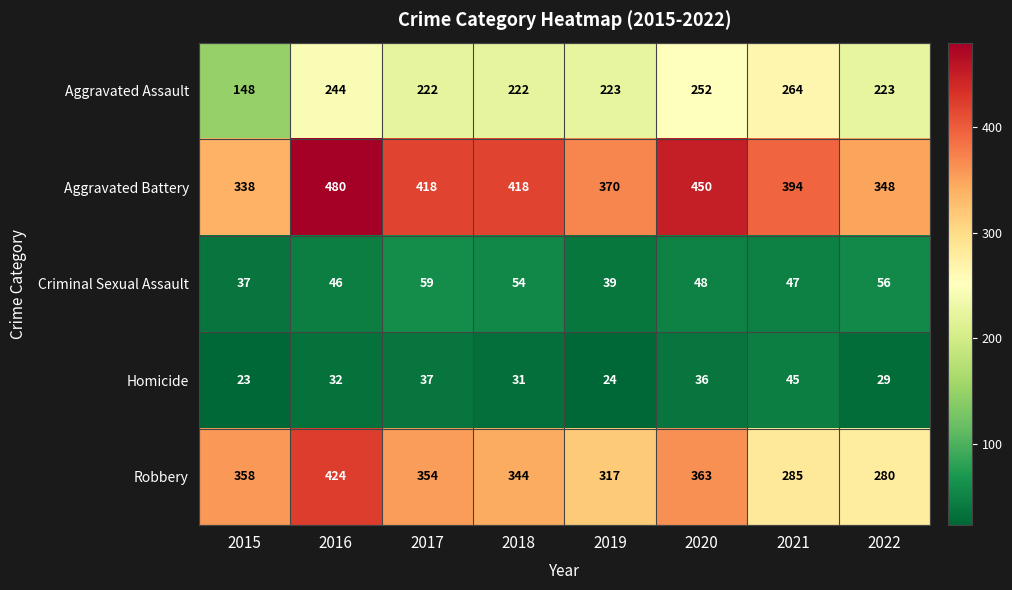

At 2021, list the series in order from smallest to largest.

Homicide, Criminal Sexual Assault, Aggravated Assault, Robbery, Aggravated Battery